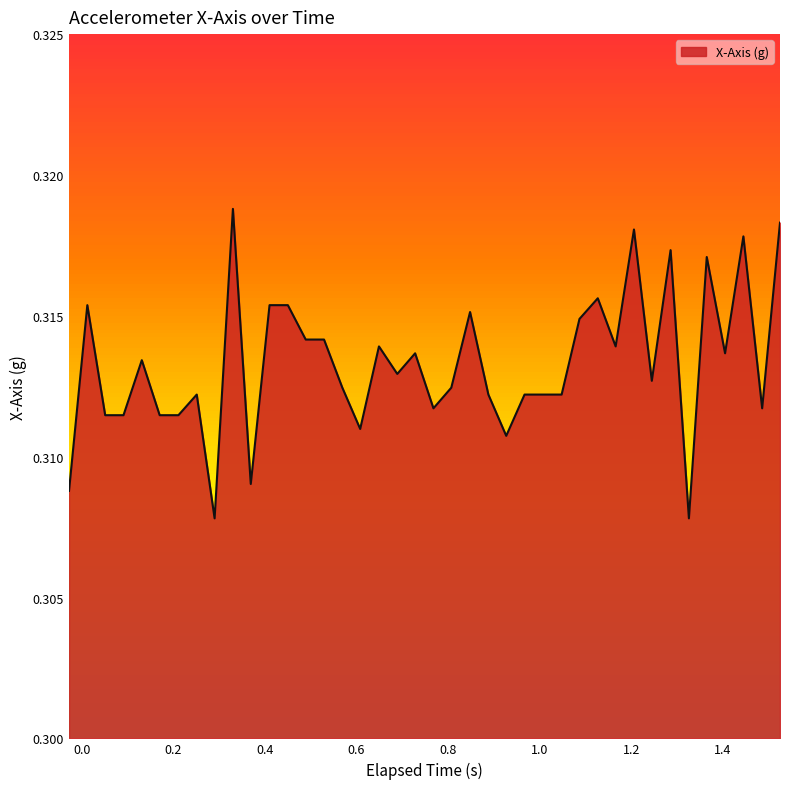

How many categories are shown in the chart?

40